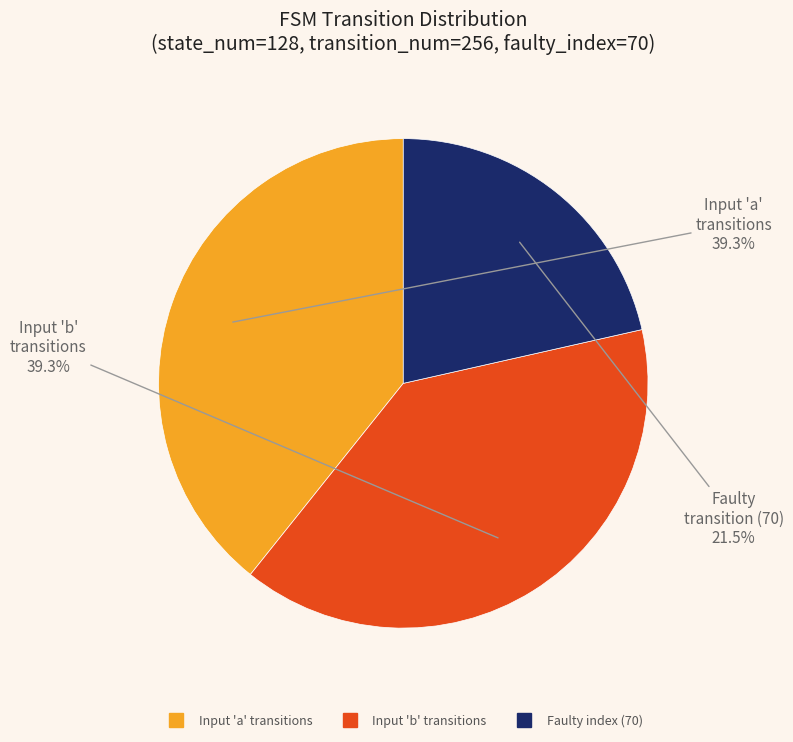

Does any single category account for the majority?

No